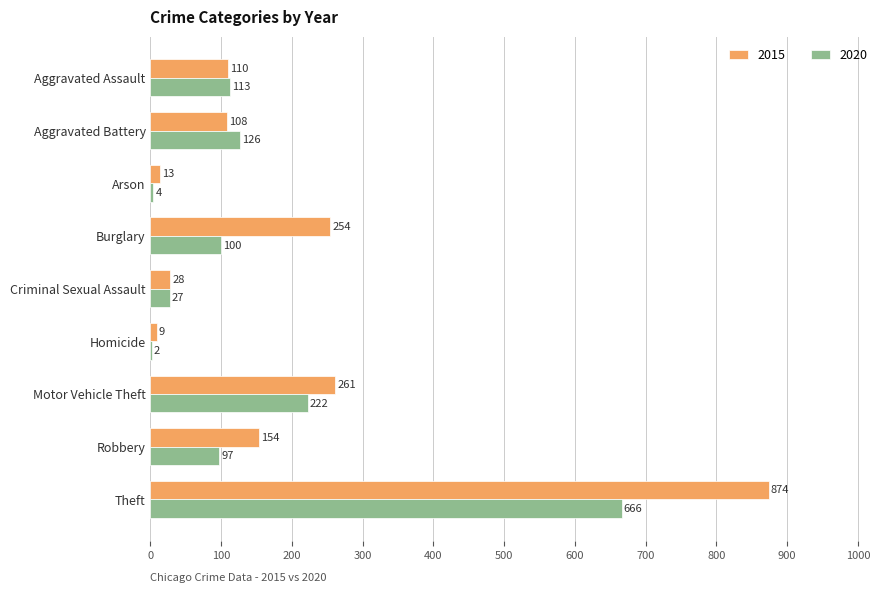

What is the sum of all 2015 values?

1811